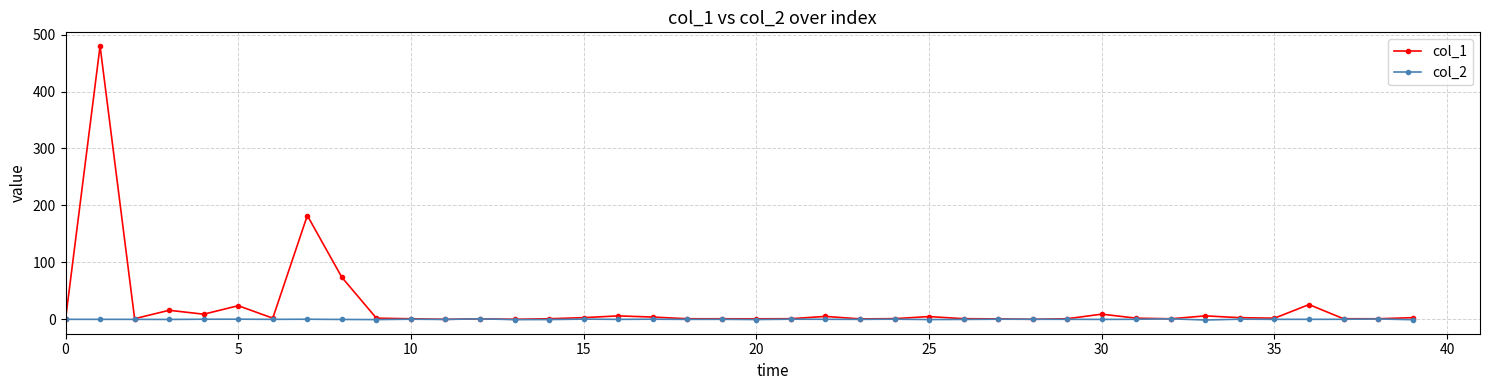

List the series in order of their peak value, highest first.

col_1, col_2